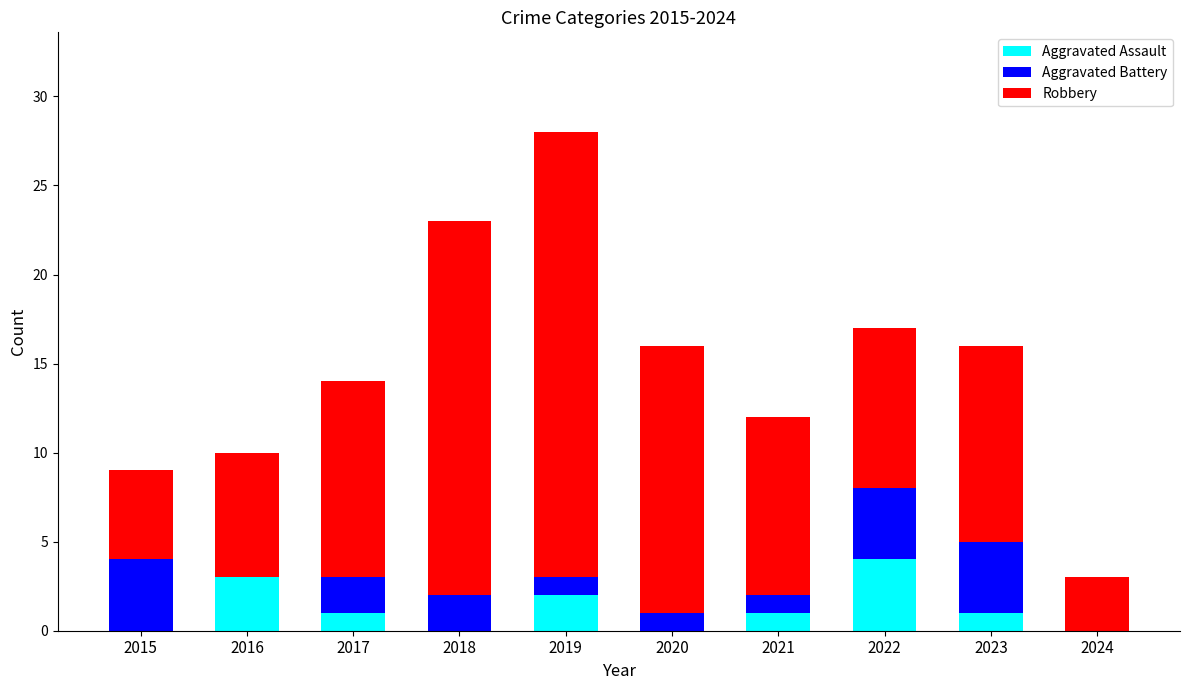

At which label does Aggravated Assault reach its peak?

2022